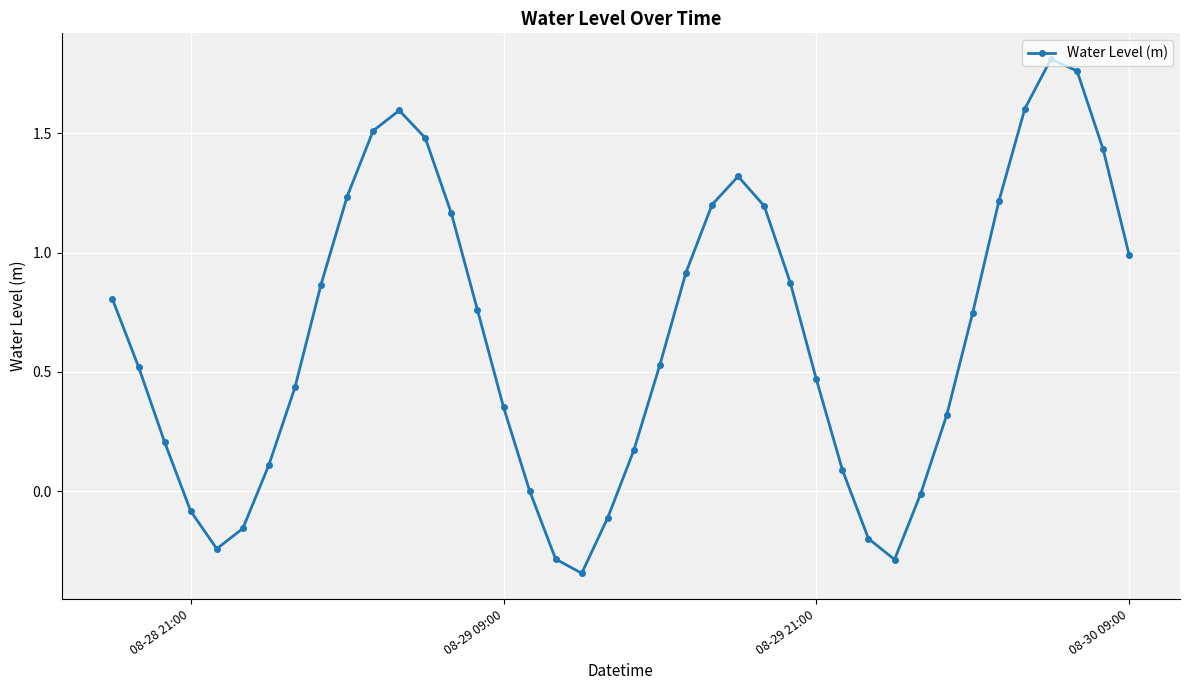

What is the difference between the second highest and second lowest values?

2.0